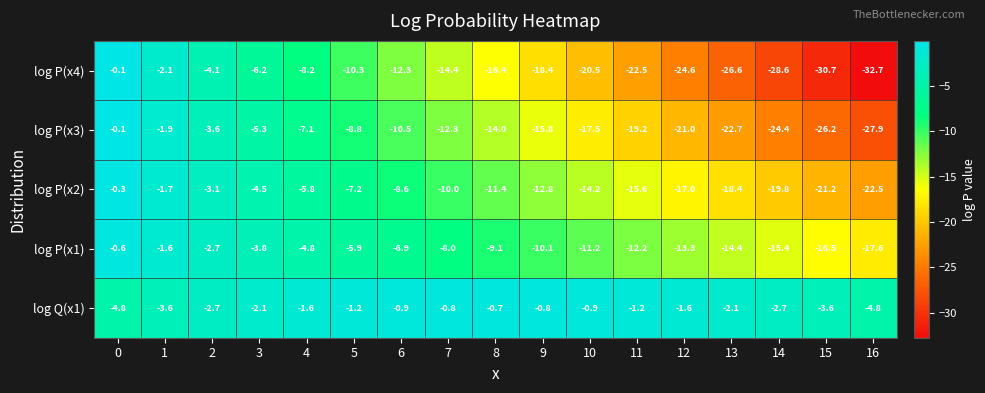

Which series changed the most between 4 and 10?

log P(x4)